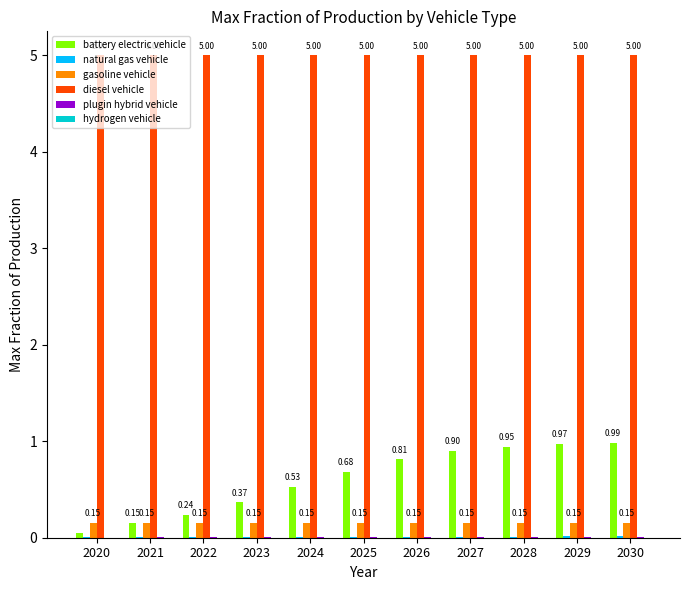

Which series has the largest total across all categories?

diesel vehicle